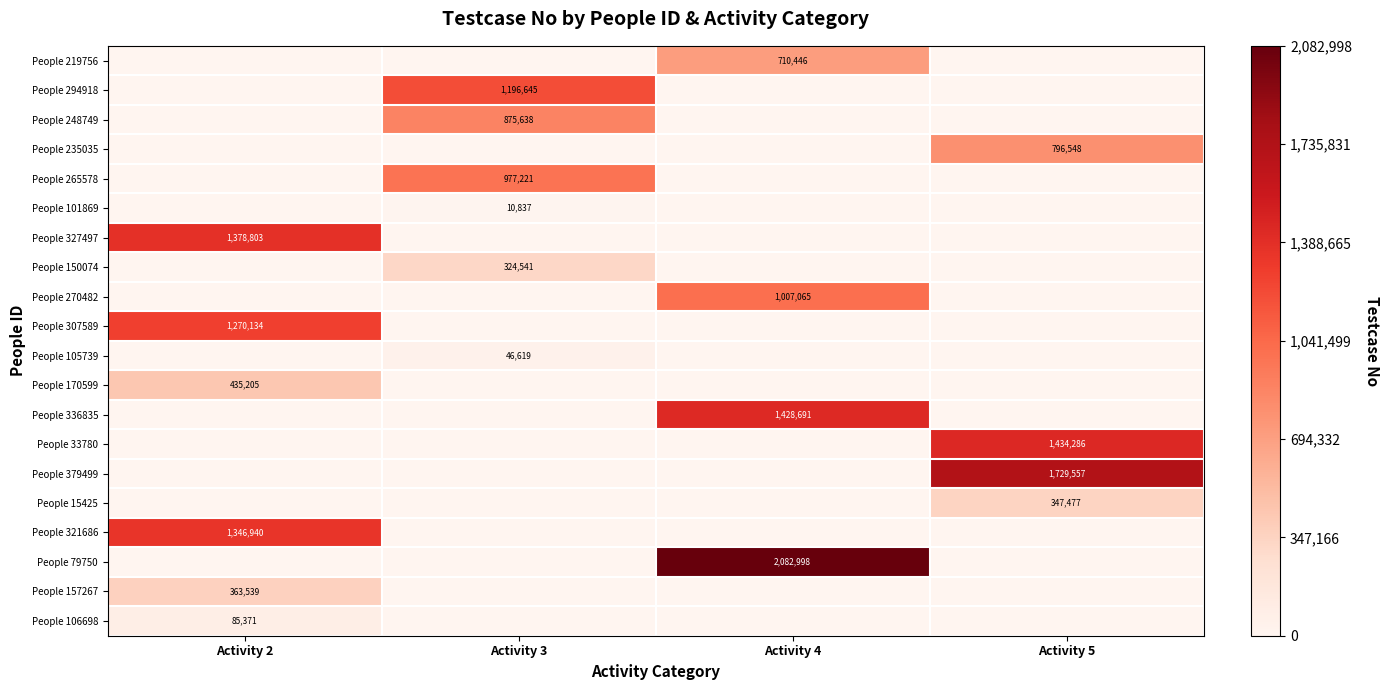

True or false: People 15425 has a value of 82288 at Activity 5.

False